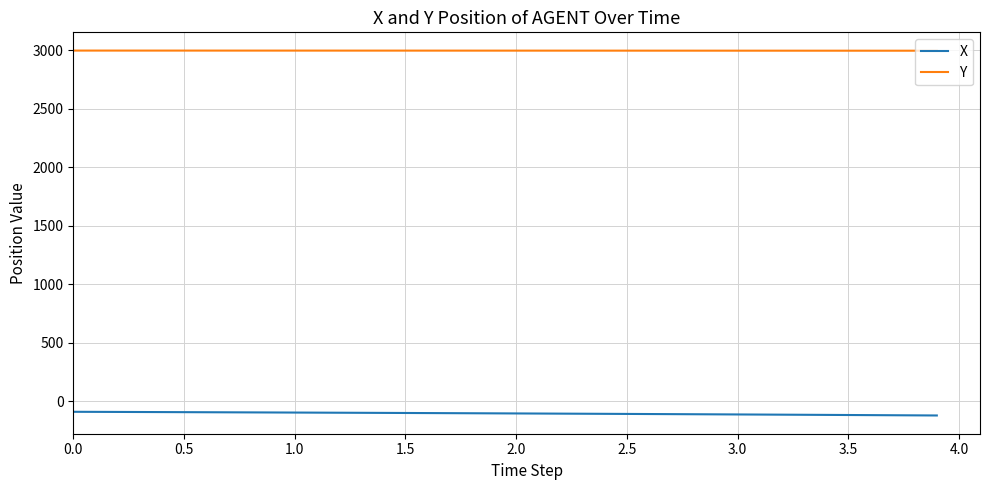

True or false: Y and X cross at least once.

False